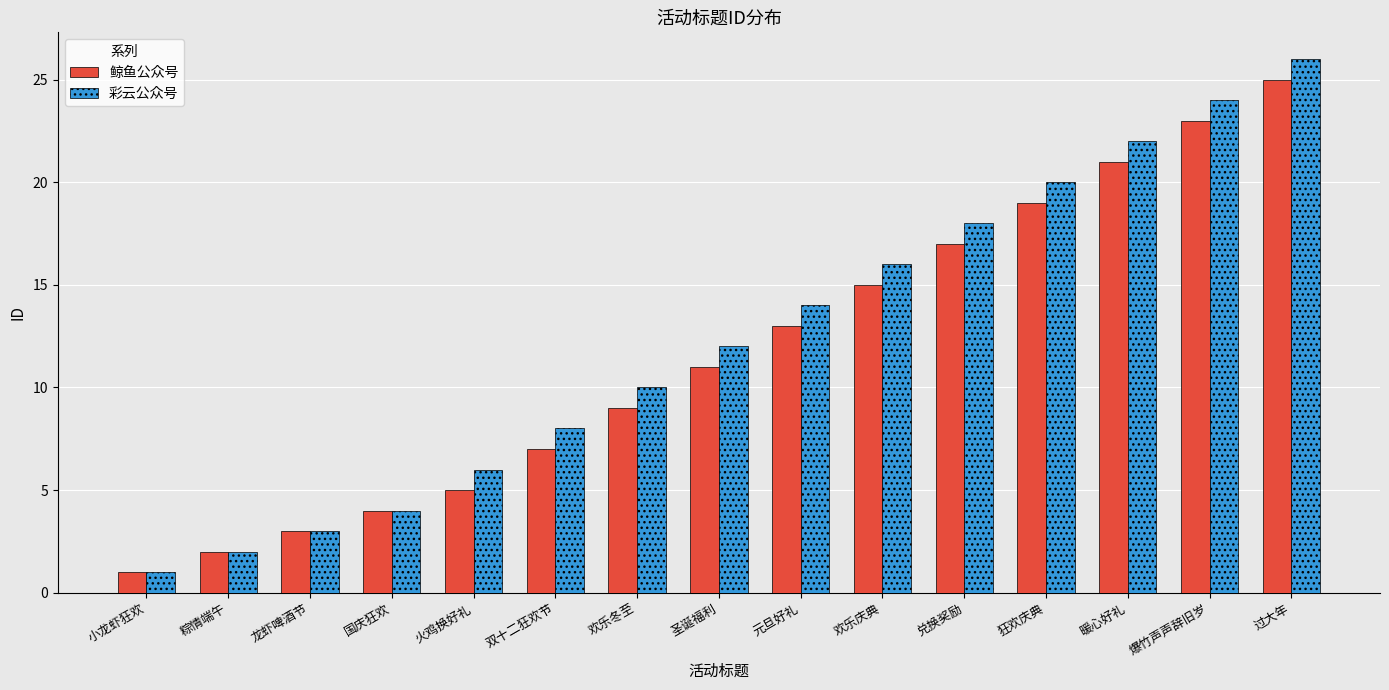

Is it true that 彩云公众号 equals 34 at 狂欢庆典?

False